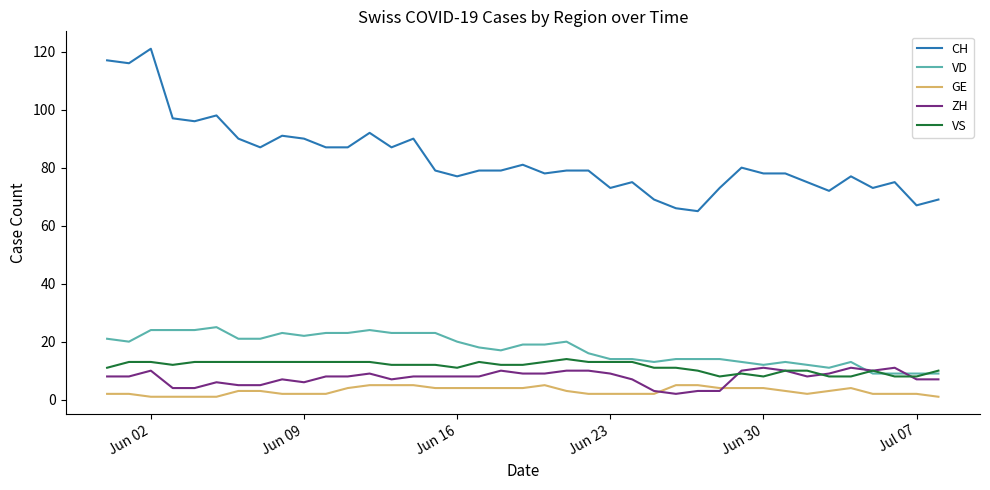

Which series has the largest total across all categories?

CH